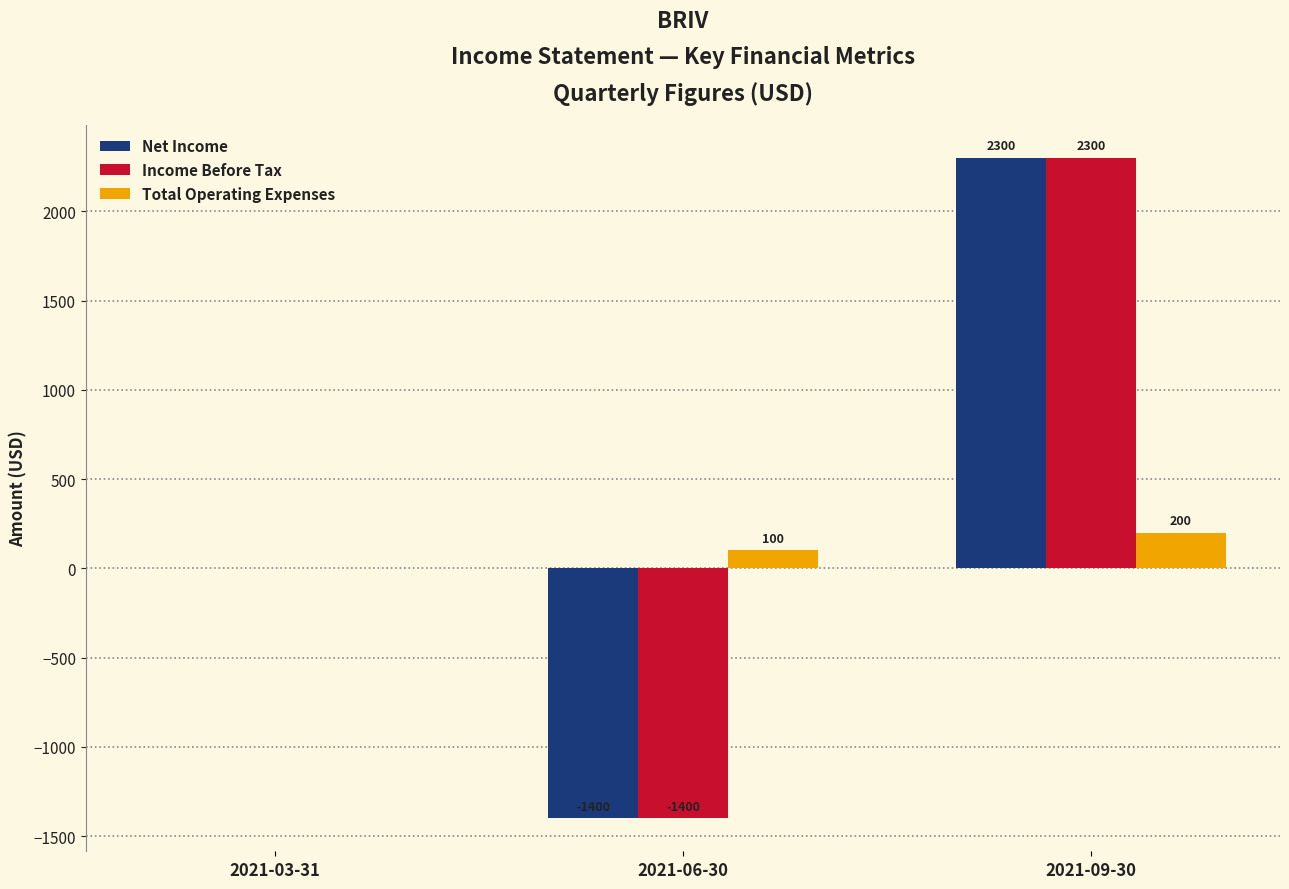

Reading right to left, list all the values displayed in this chart.

Net Income: 2021-09-30=2300	2021-06-30=-1400	2021-03-31=0
Income Before Tax: 2021-09-30=2300	2021-06-30=-1400	2021-03-31=0
Total Operating Expenses: 2021-09-30=200	2021-06-30=100	2021-03-31=0